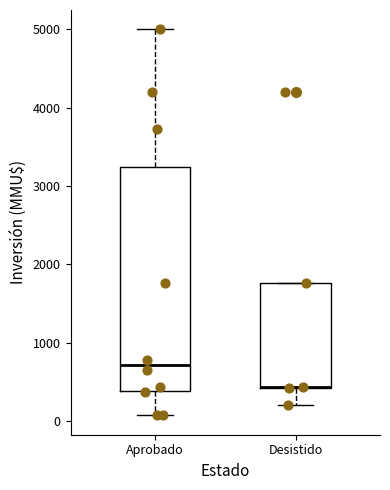

Which box is the tallest, from its lower edge to its upper edge?

Aprobado